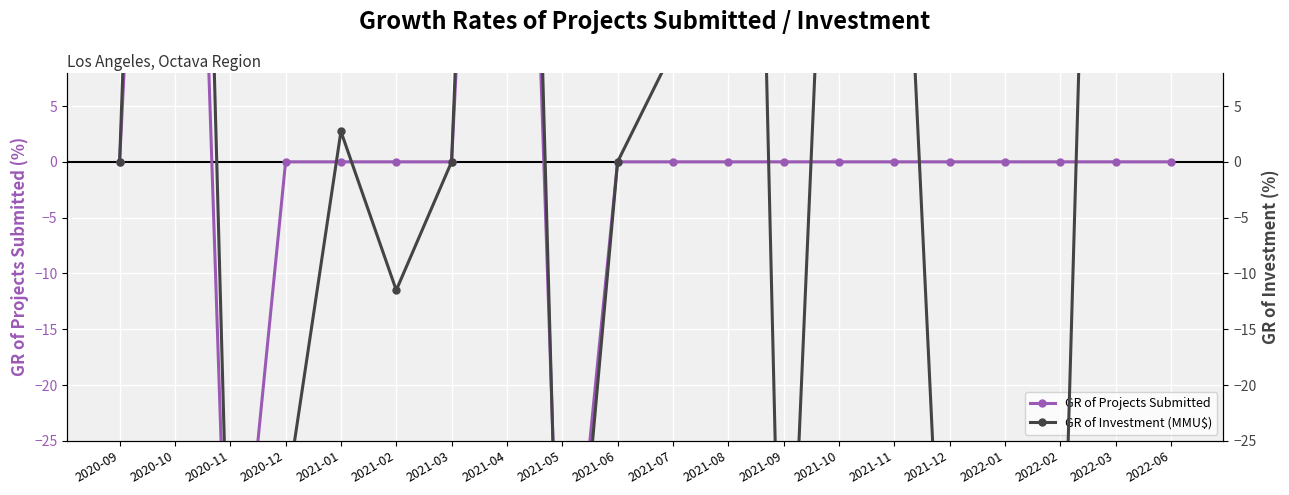

How many values in the GR of Investment (MMU$) series are below 0?

8